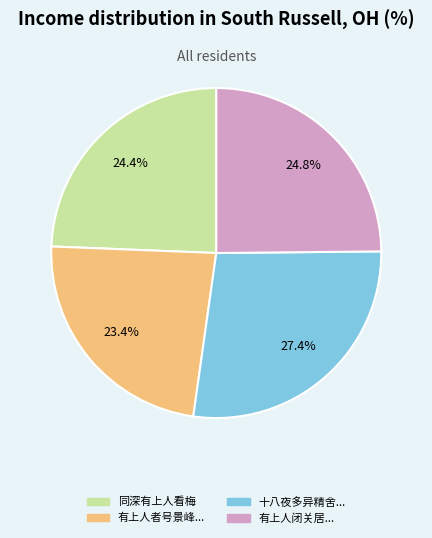

How many segments does this pie chart have?

4